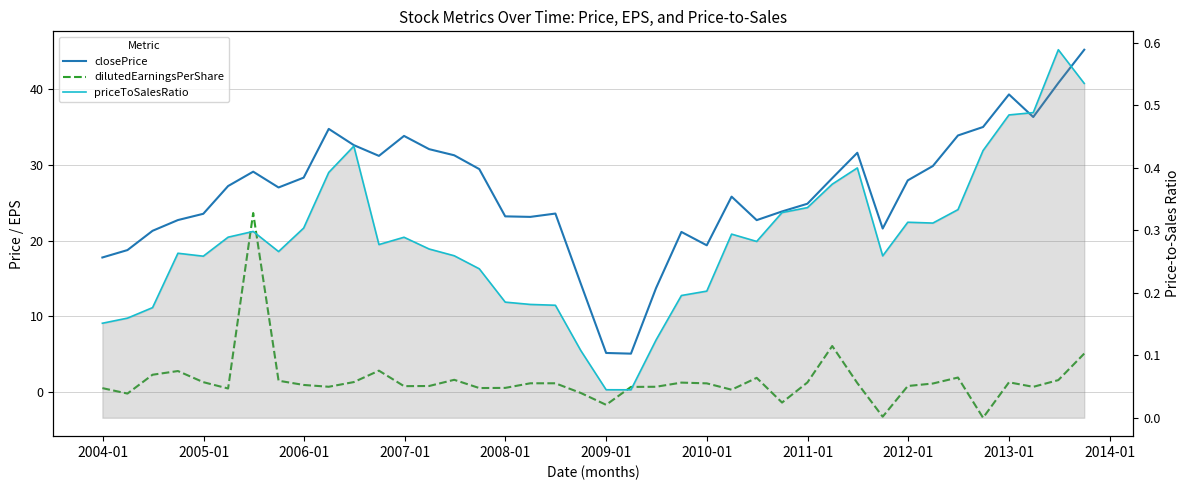

Which series has the widest spread of values?

closePrice